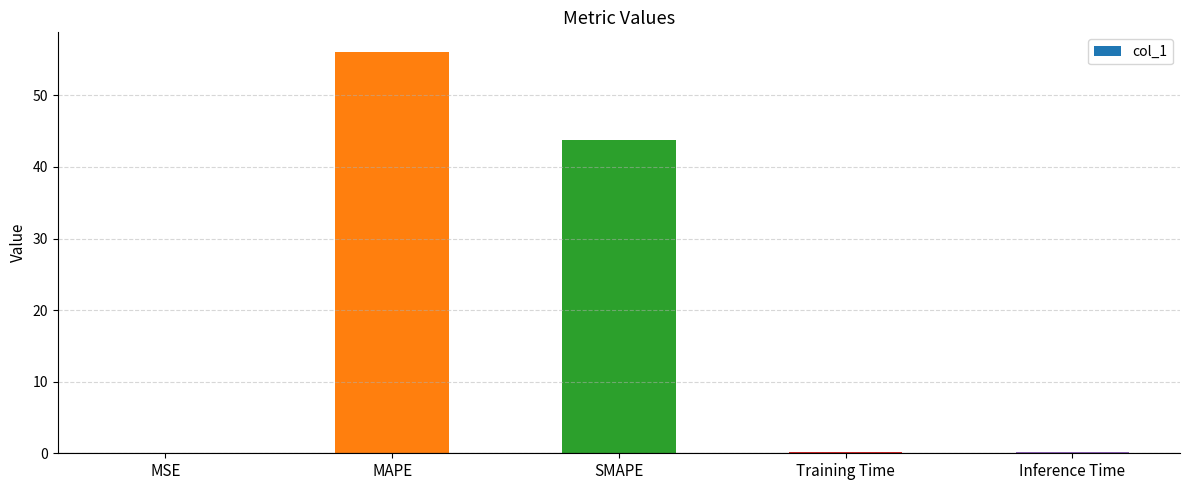

Is it true that the value at MSE is 0.0?

True